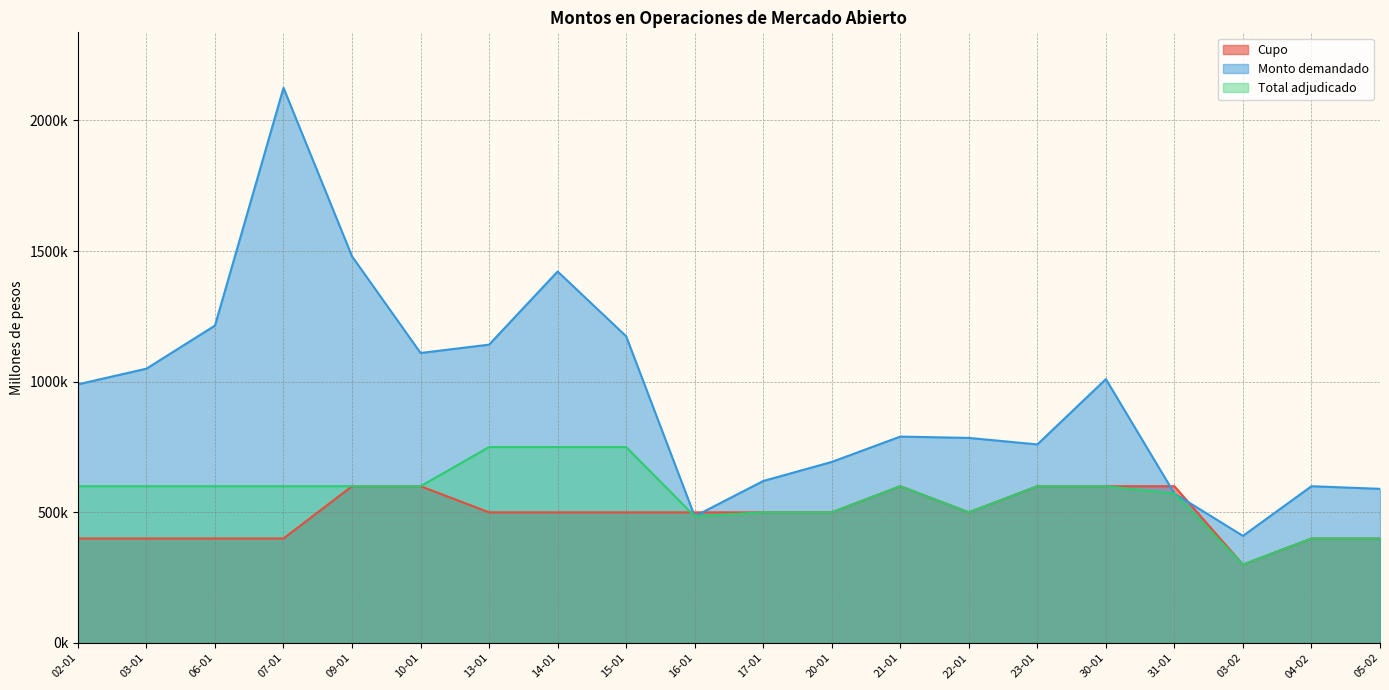

What is the greatest value displayed?

2125000